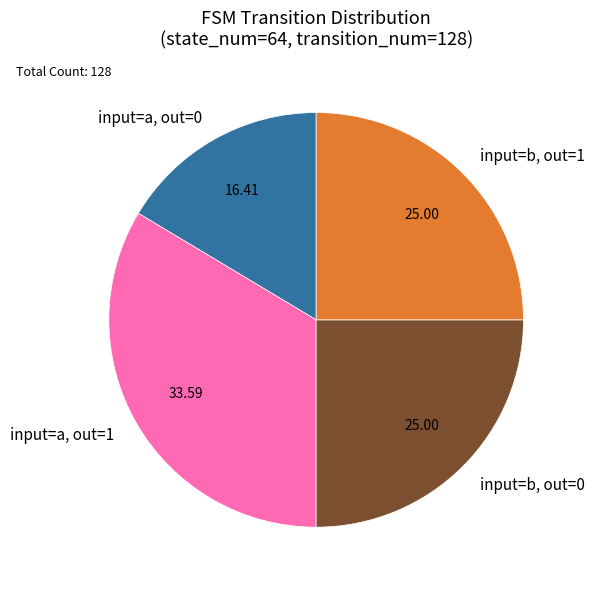

Do input=b, out=1 and input=a, out=1 together represent more than half of the pie?

Yes